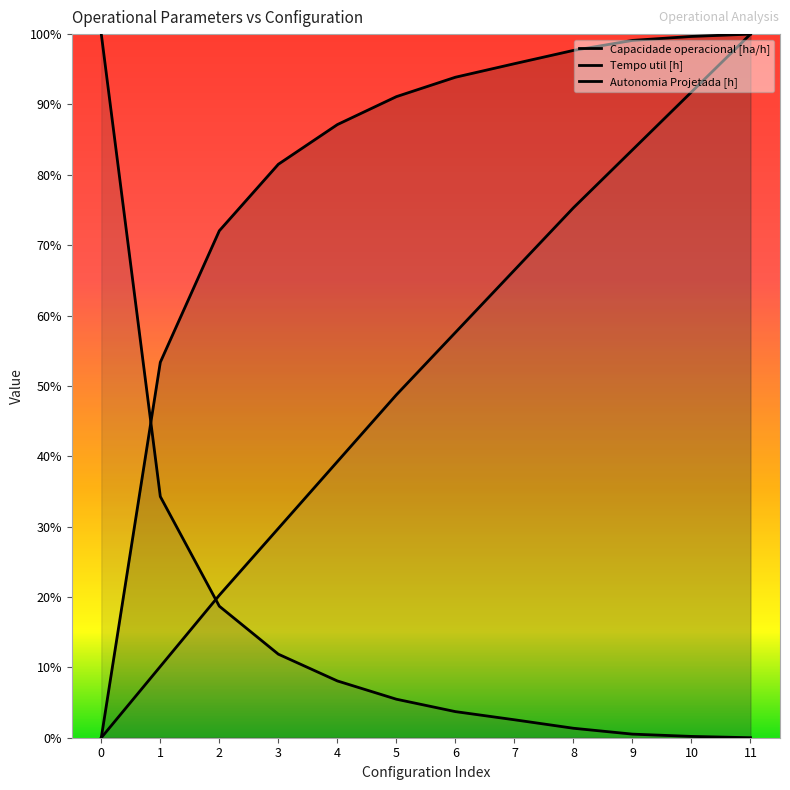

True or false: Autonomia Projetada [h] has a value of 50.6 at 3.

False